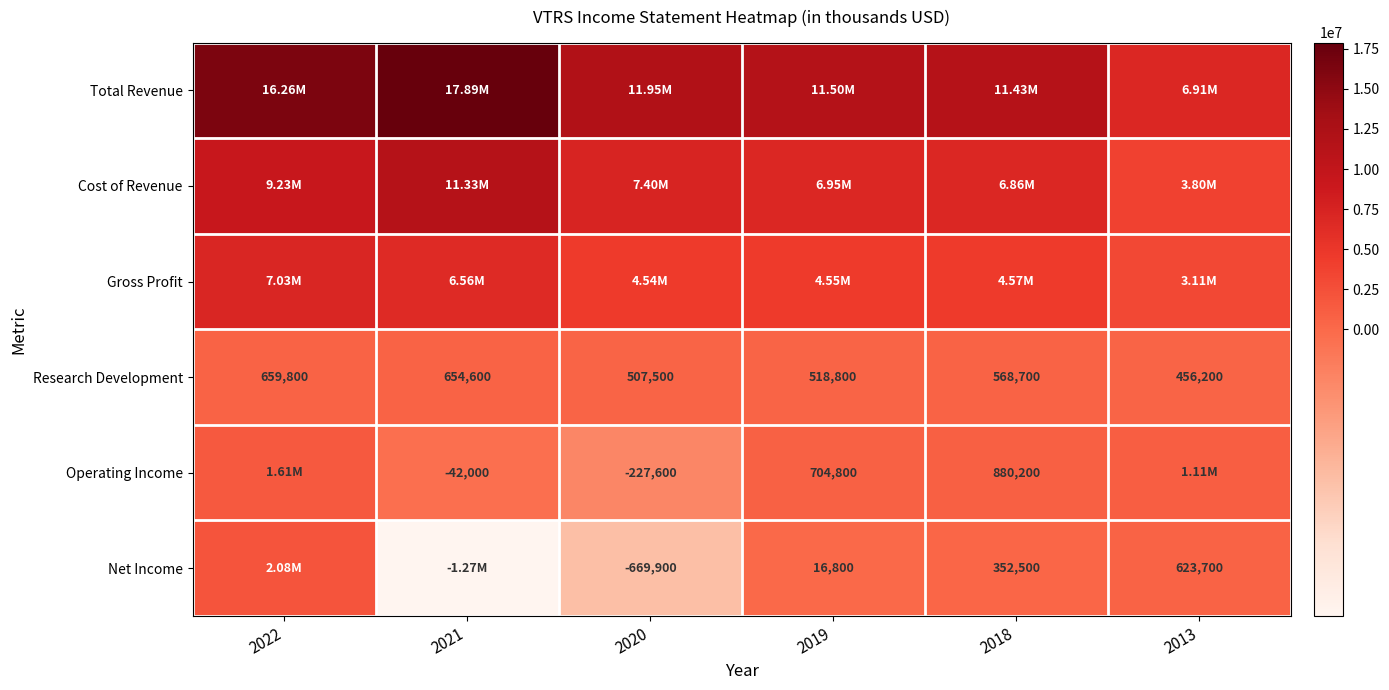

What is the sum of all Research Development values?

3365600